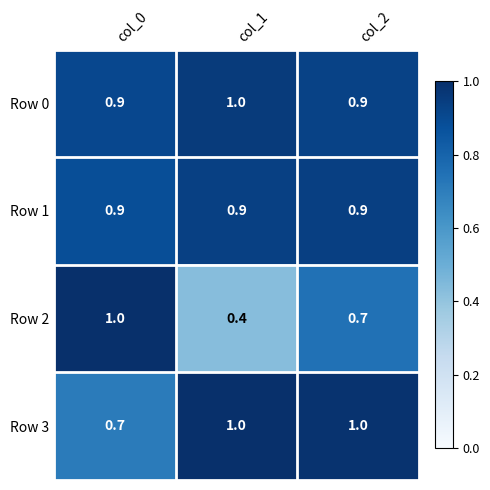

Reading left to right, what are all the values shown in this chart?

Row 0: 0.9	1.0	0.9
Row 1: 0.9	0.9	0.9
Row 2: 1.0	0.4	0.7
Row 3: 0.7	1.0	1.0